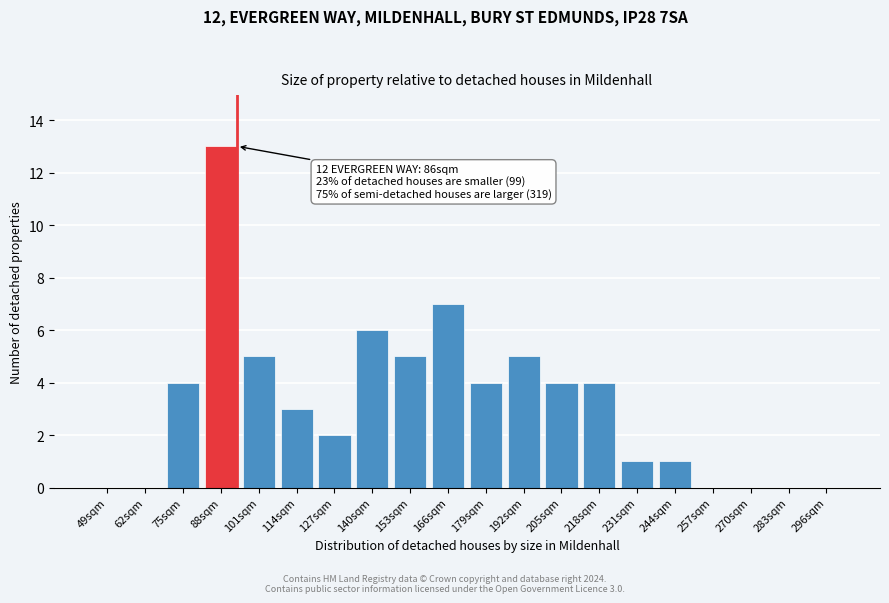

Reading left to right, list all the values displayed in this chart.

49sqm=0	62sqm=0	75sqm=4	88sqm=13	101sqm=5	114sqm=3	127sqm=2	140sqm=6	153sqm=5	166sqm=7	179sqm=4	192sqm=5	205sqm=4	218sqm=4	231sqm=1	244sqm=1	257sqm=0	270sqm=0	283sqm=0	296sqm=0